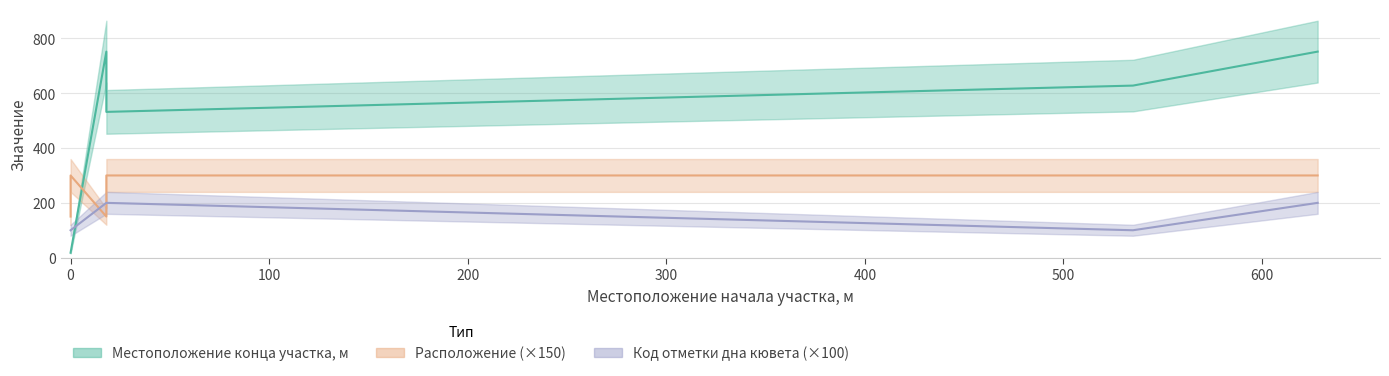

At 0, list the series in order from largest to smallest.

Расположение, Код отметки дна кювета, Местоположение конца участка, м